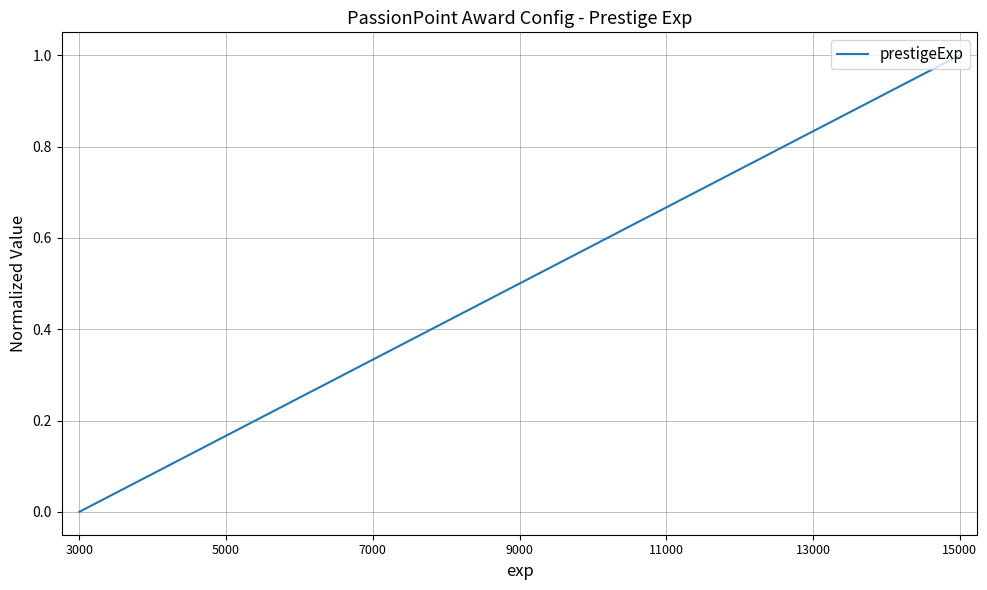

The value at 9000 is 0.2. True or false?

False